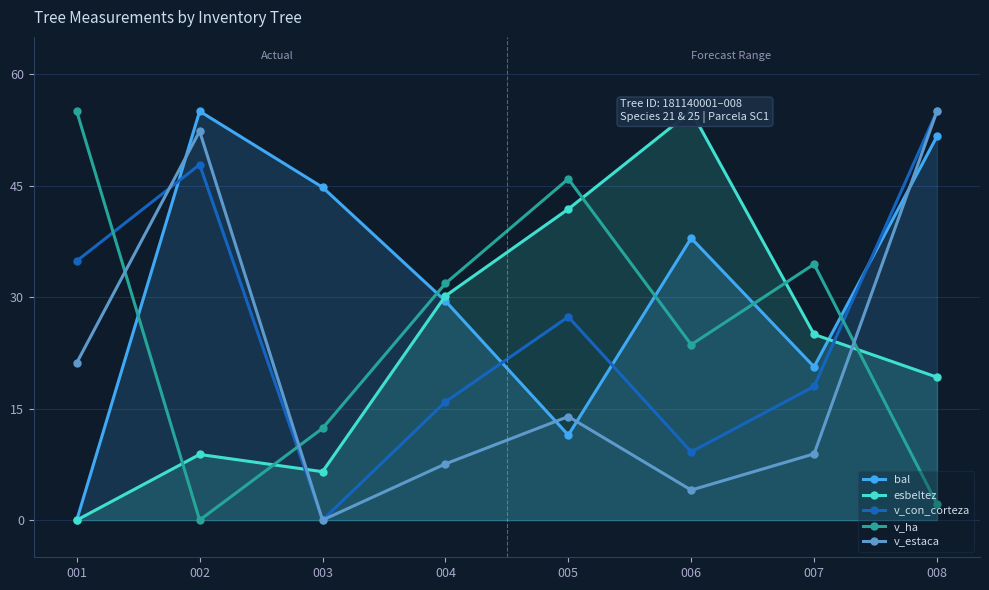

Which category has the highest value in the bal series?

002